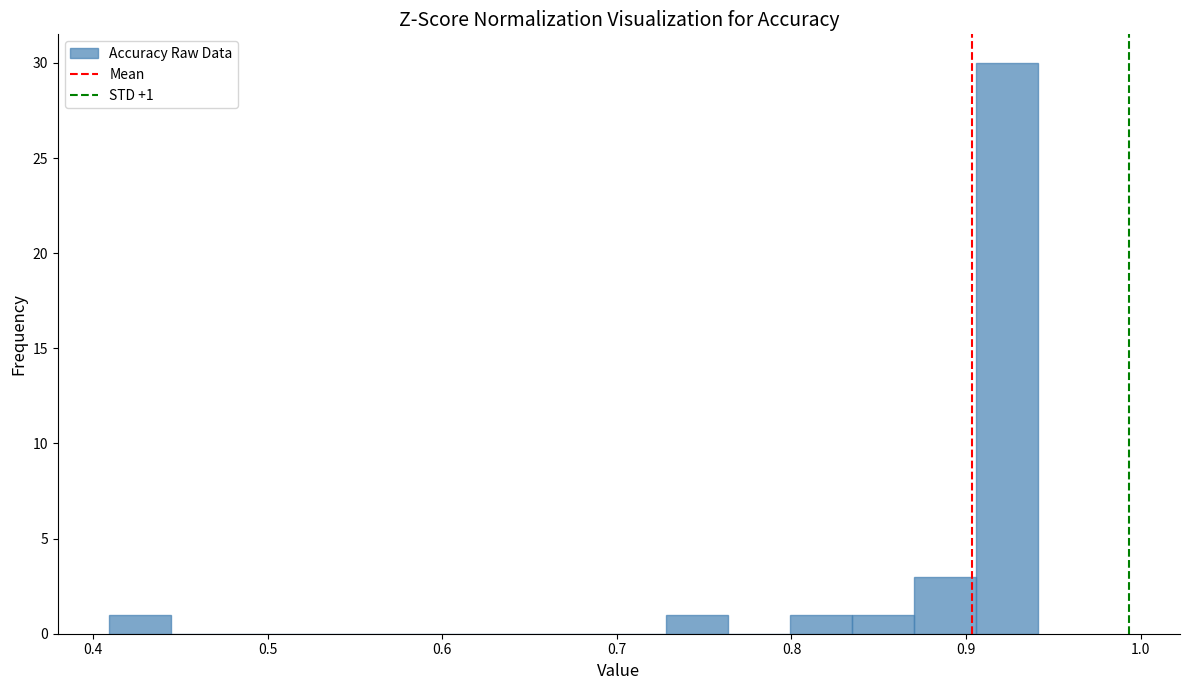

Around what value on the x-axis is the tallest bar? Give the approximate position of its centre, as read against the axis.

0.92